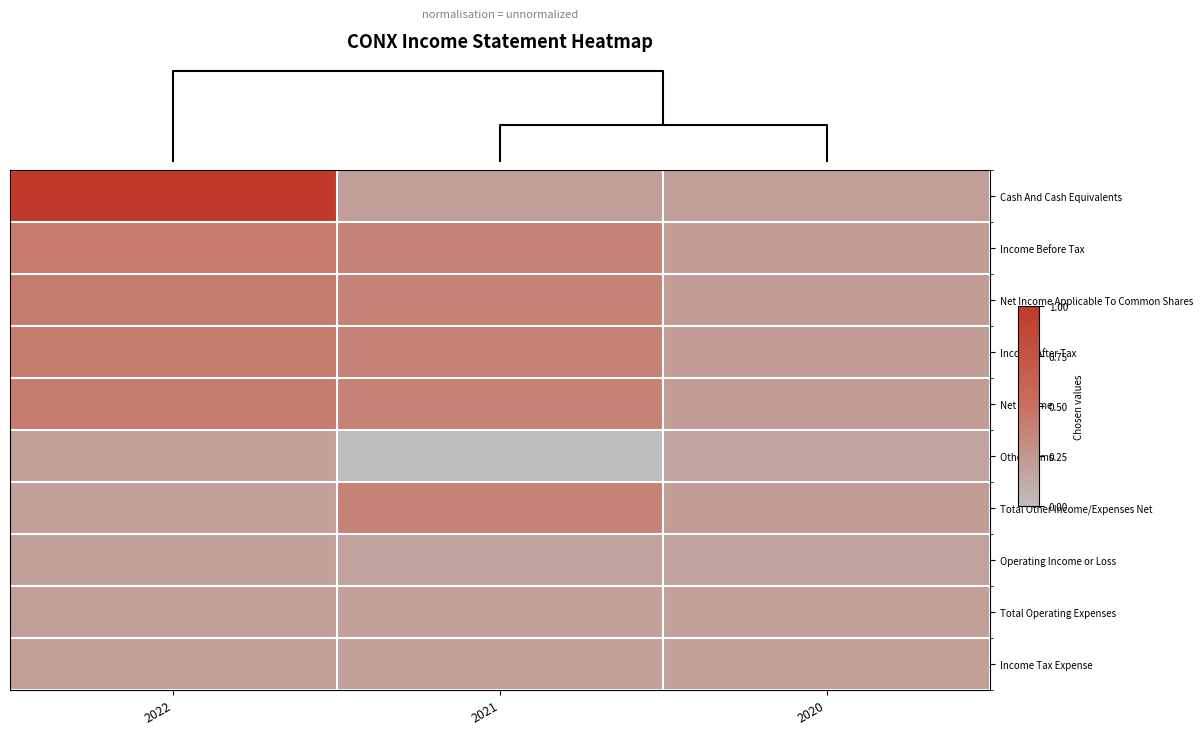

At how many categories does at least one series exceed 0?

3